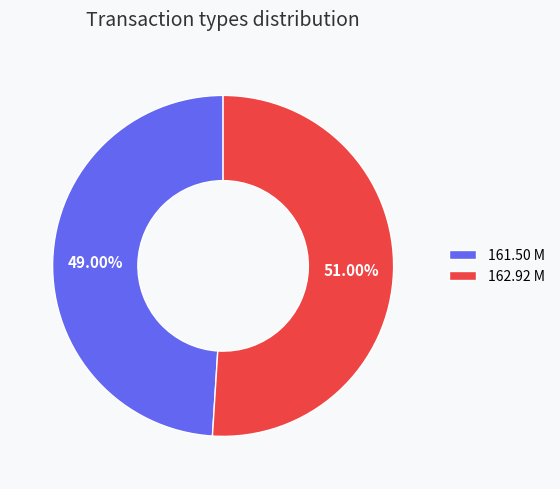

To the nearest percent, what is the difference between the 162.92 M and 161.50 M slice percentages?

2%